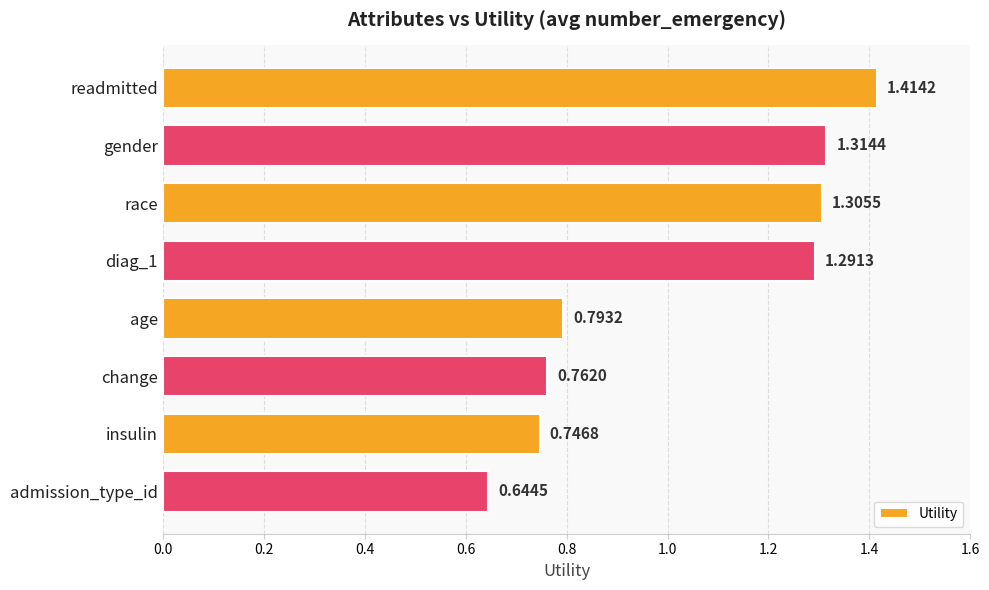

What is the label of the 3rd bar from the bottom?

change